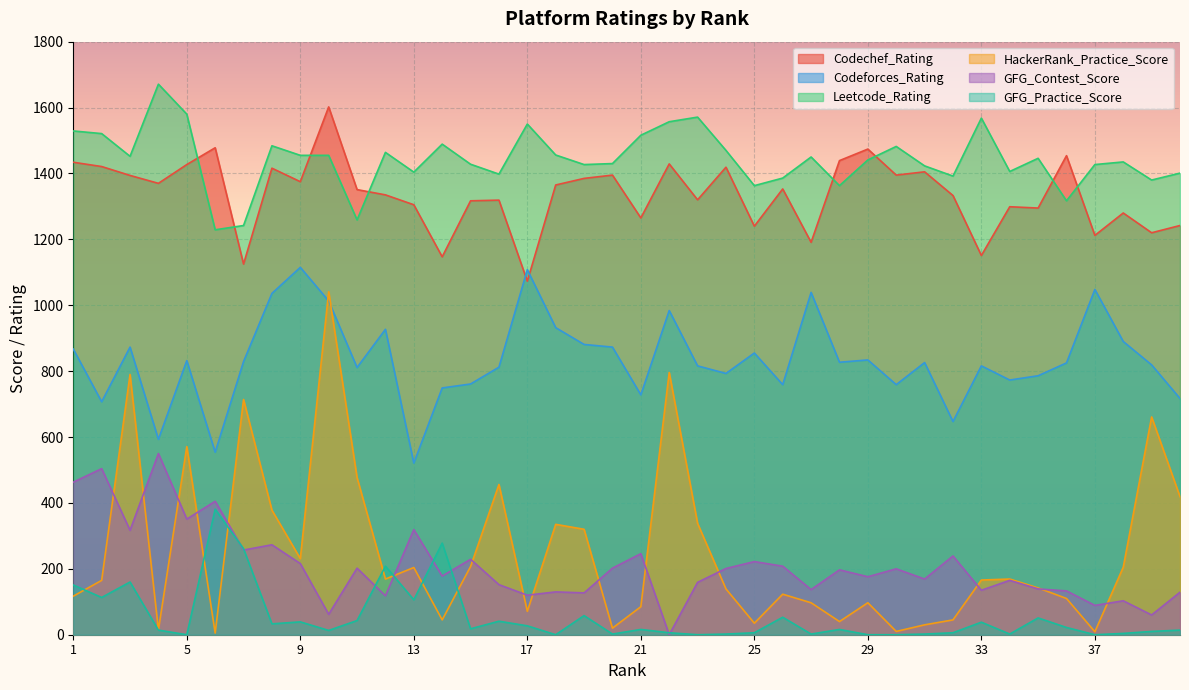

Rank the series by their maximum value, from lowest to highest.

GFG_Practice_Score, GFG_Contest_Score, HackerRank_Practice_Score, Codeforces_Rating, Codechef_Rating, Leetcode_Rating